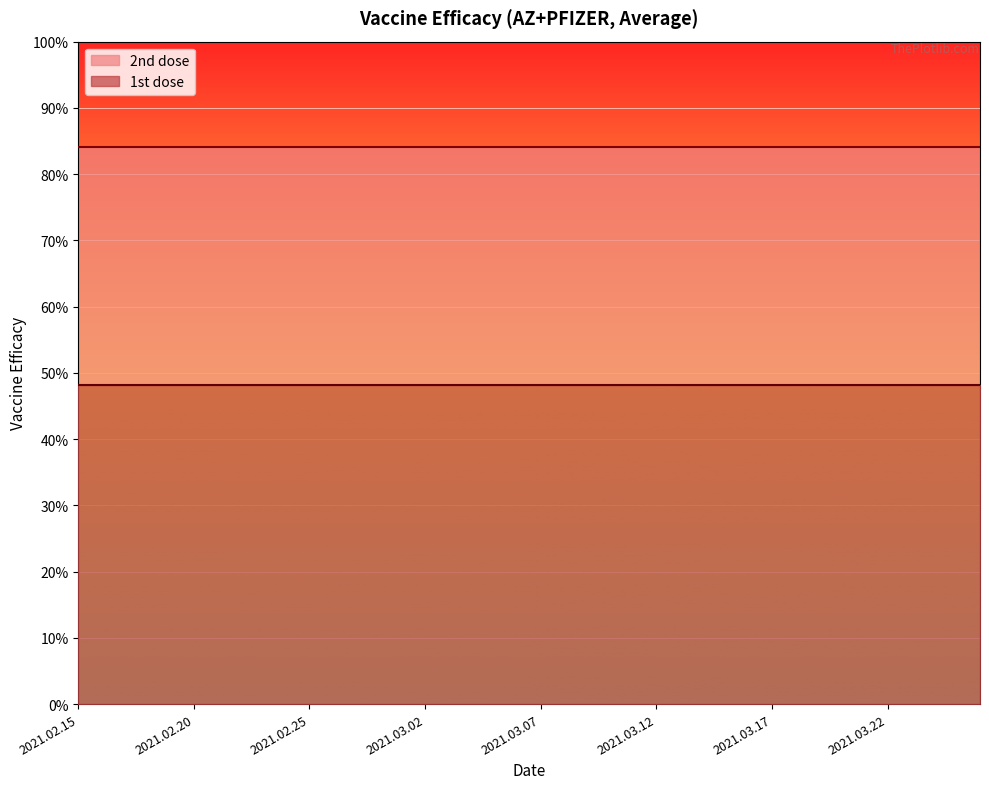

List the series in order of their overall mean, lowest first.

1st dose, 2nd dose